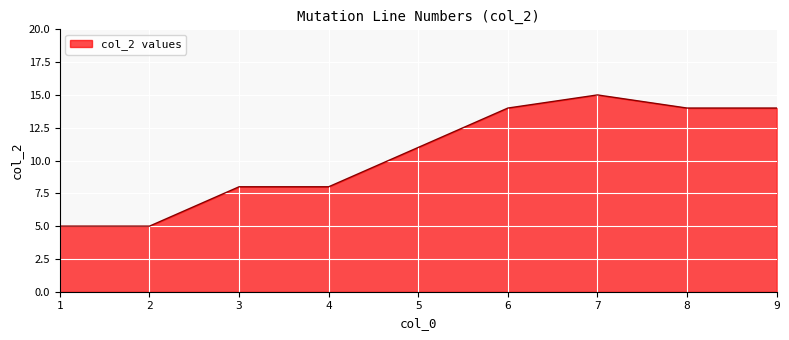

Approximately how many times larger is the value at 6 compared to 5?

1.3